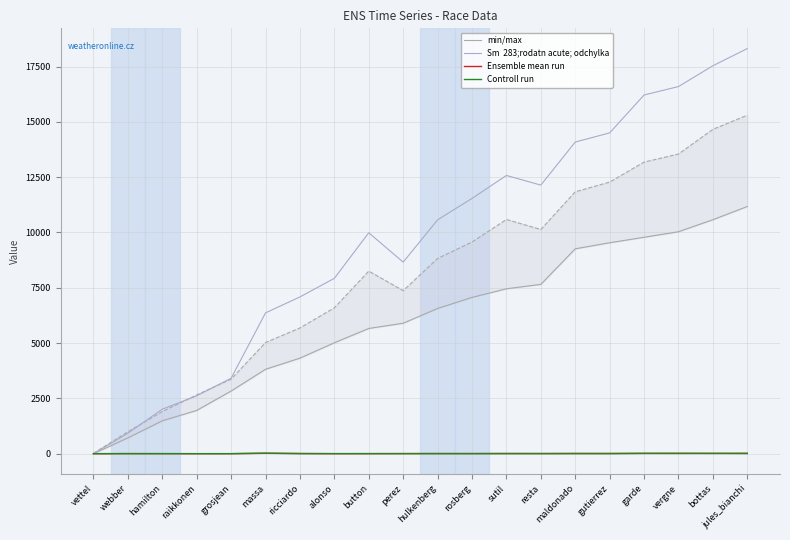

Reading right to left, transcribe all the data shown in this chart.

min/max: 11175	10578	10034	9784	9536	9262	7655	7455	7065	6566	5898	5662	5015	4320	3816	2833	1956	1488	716	0
Sm  283;rodatn acute; odchylka: 18313	17538	16597	16215	14502	14089	12142	12578	11540	10572	8659	9988	7928	7087	6366	3413	2618	2013	927	0
Ensemble mean run: 21	16	20	18	14	15	11	13	9	10	8	6	4	12	22	3	2	5	7	1
Controll run: 5	11	9	11	1	1	1	1	1	1	1	1	1	1	20	1	1	1	1	1